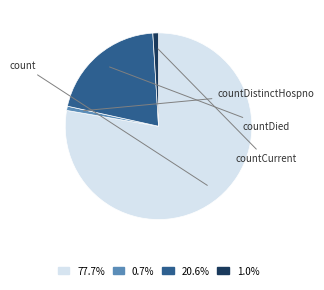

True or false: countDied accounts for 21% of the total.

True